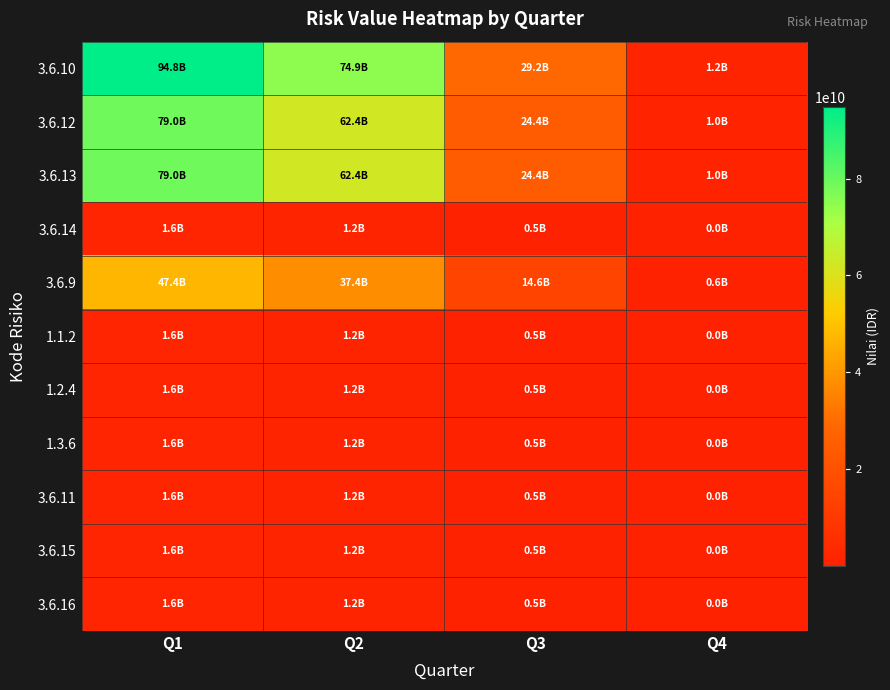

Reading right to left, what are all the values shown in this chart?

3.6.10: Q4=1170000000	Q3=29250000000	Q2=74880000000	Q1=94770000000
3.6.12: Q4=975000000	Q3=24375000000	Q2=62400000000	Q1=78975000000
3.6.13: Q4=975000000	Q3=24375000000	Q2=62400000000	Q1=78975000000
3.6.14: Q4=19500000	Q3=487500000	Q2=1248000000	Q1=1579500000
3.6.9: Q4=585000000	Q3=14625000000	Q2=37440000000	Q1=47385000000
1.1.2: Q4=19500000	Q3=487500000	Q2=1248000000	Q1=1579500000
1.2.4: Q4=19500000	Q3=487500000	Q2=1248000000	Q1=1579500000
1.3.6: Q4=19500000	Q3=487500000	Q2=1248000000	Q1=1579500000
3.6.11: Q4=19500000	Q3=487500000	Q2=1248000000	Q1=1579500000
3.6.15: Q4=19500000	Q3=487500000	Q2=1248000000	Q1=1579500000
3.6.16: Q4=19500000	Q3=487500000	Q2=1248000000	Q1=1579500000